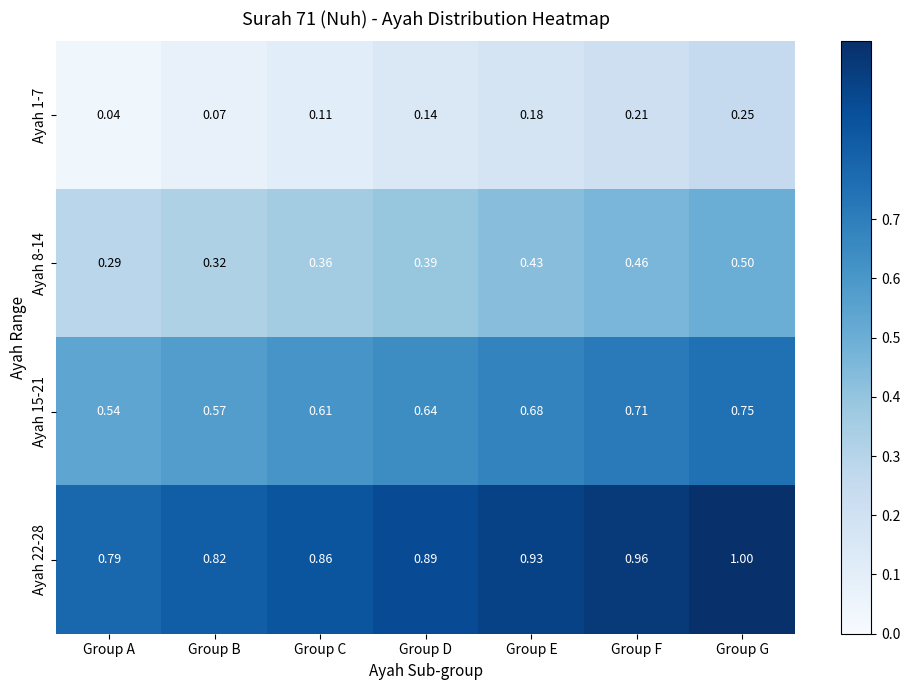

At which label is Ayah 1-7 closest to 0?

Group A